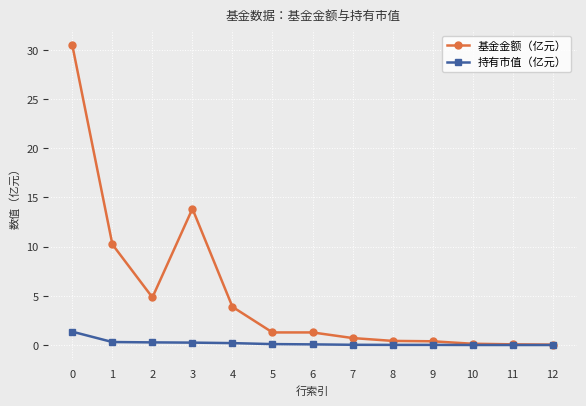

Count the number of data series in this chart.

2